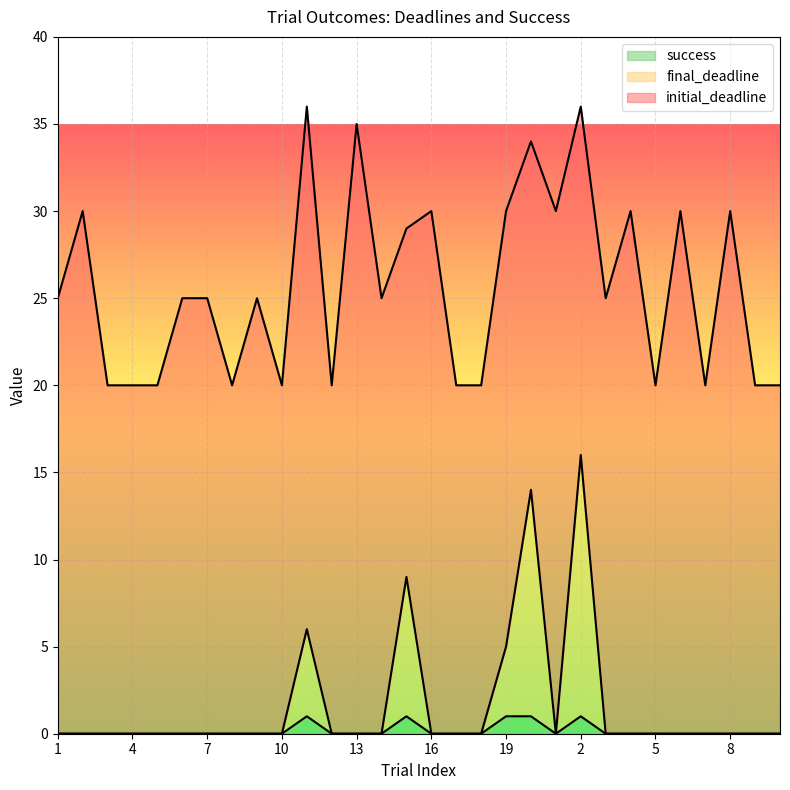

Is it true that final_deadline equals 0 at 14?

True